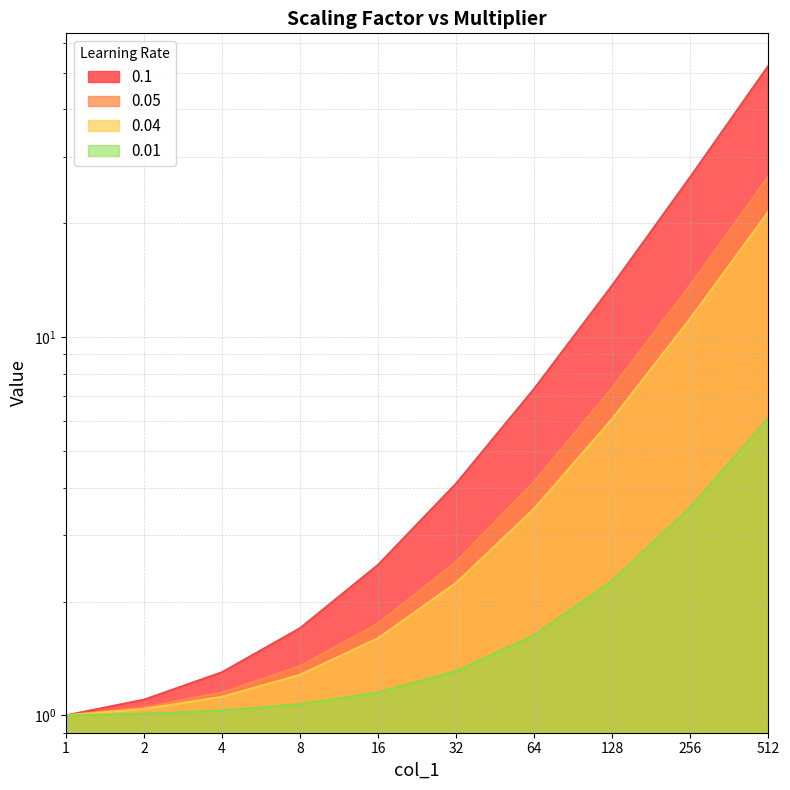

True or false: 0.01 and 0.04 intersect in this chart.

False